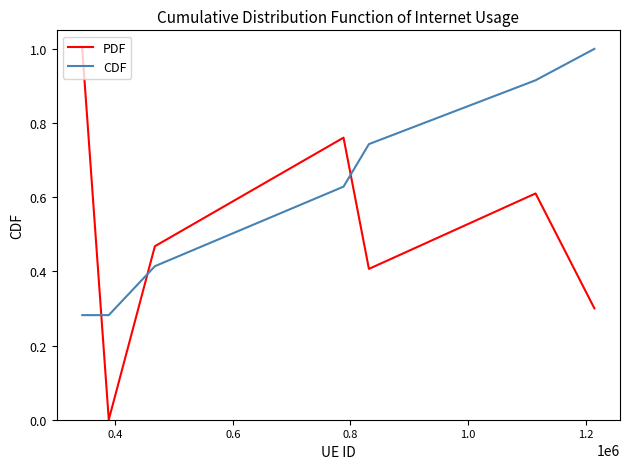

Rank the series by their average value, from highest to lowest.

CDF, PDF